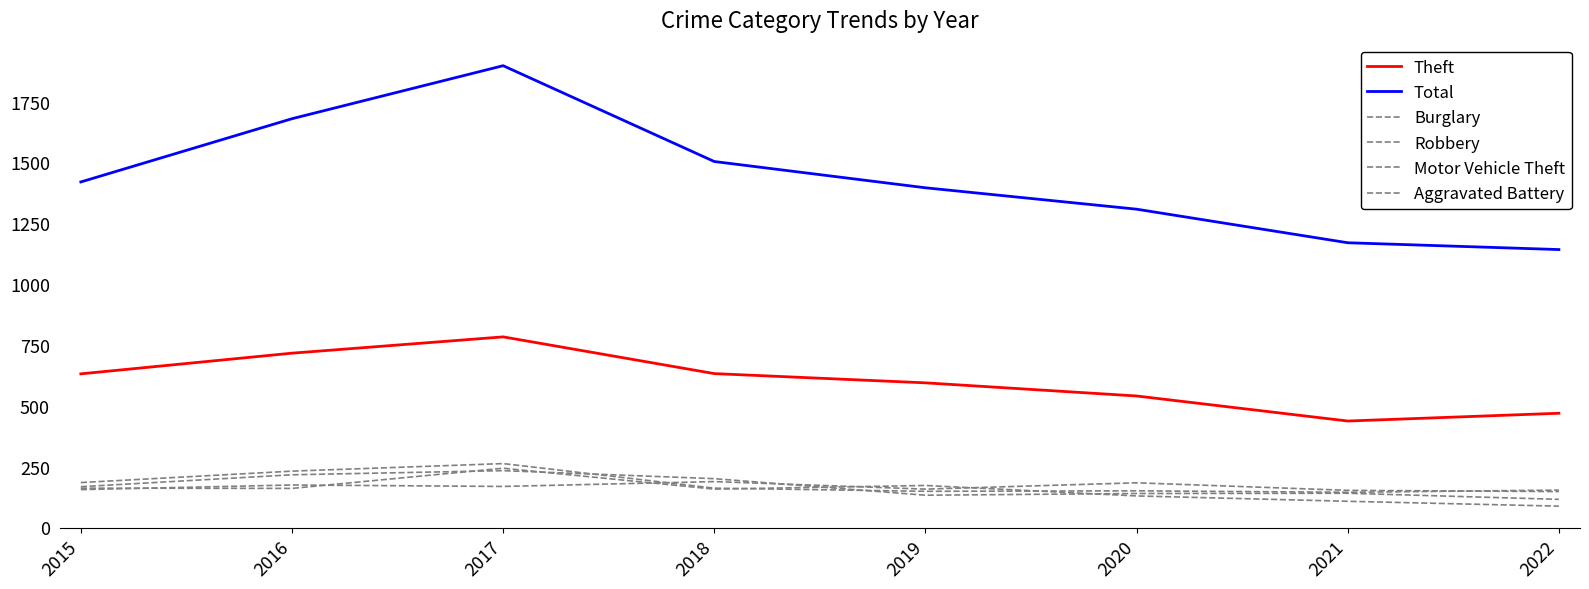

What is the spread (max minus min) of values at 2018?

1347